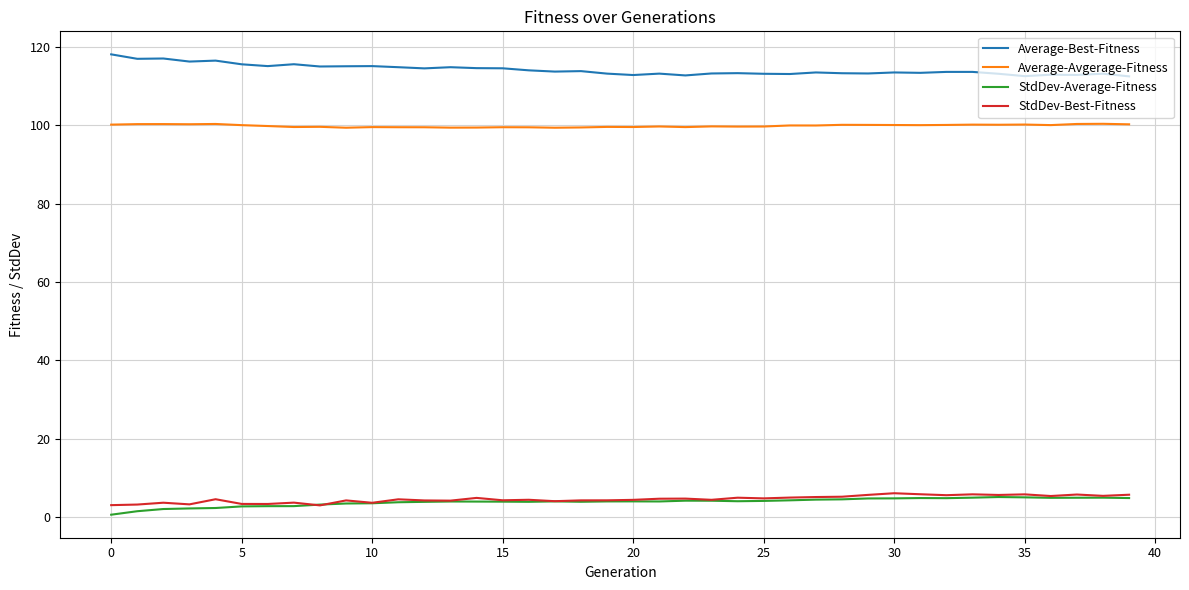

True or false: StdDev-Average-Fitness and Average-Avgerage-Fitness intersect in this chart.

False